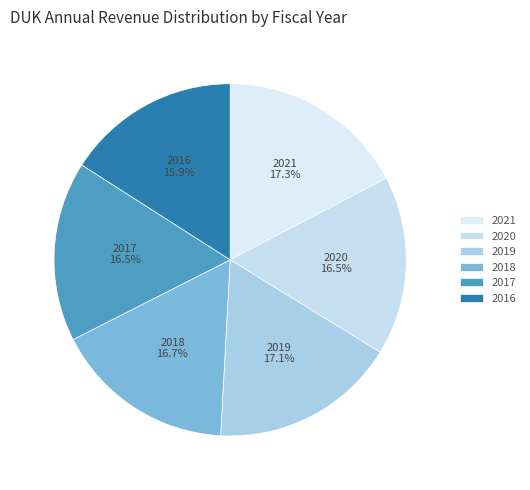

Which category has the smallest portion of the pie?

2016